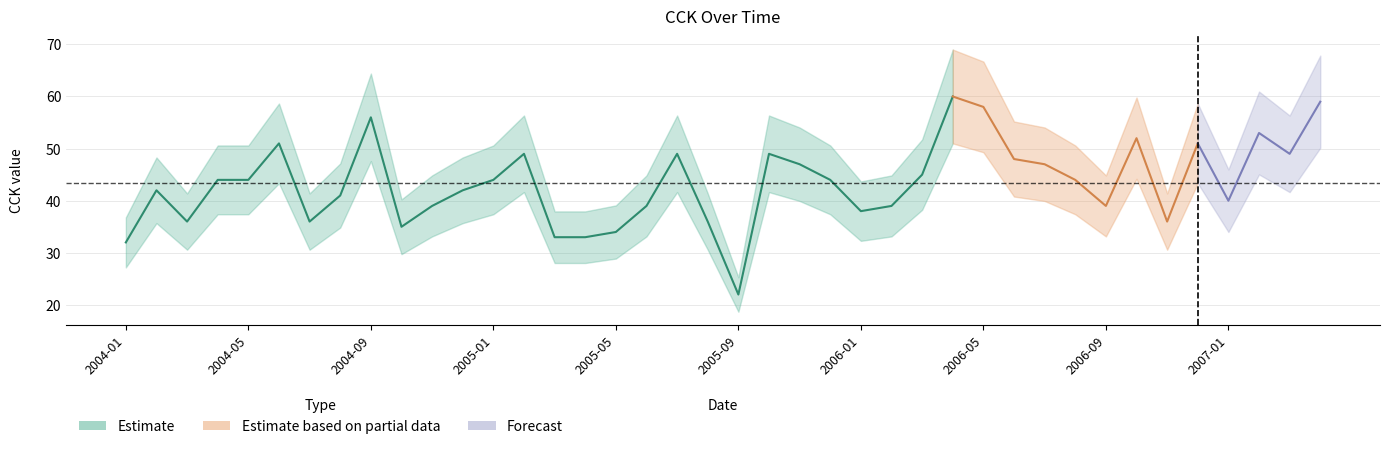

What value does the data have at 2006-11, to the nearest 5?

35